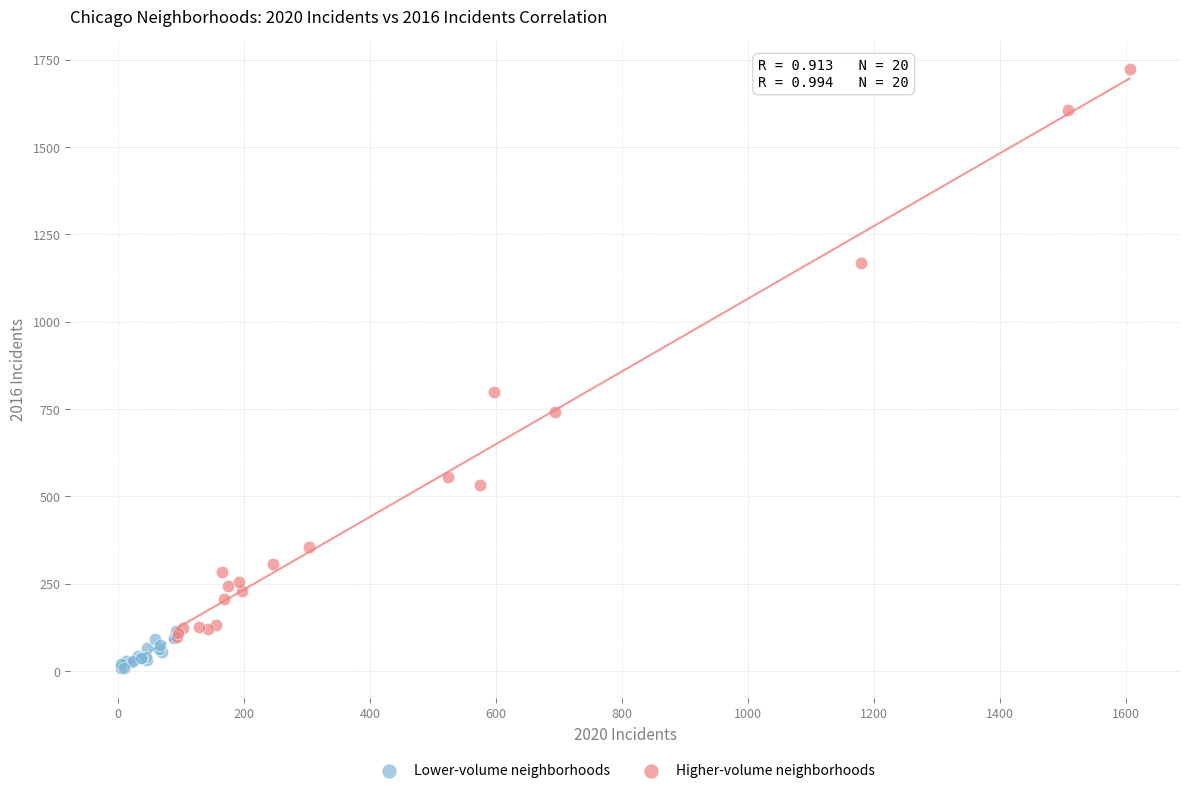

Which series reaches the minimum Y coordinate?

Lower-volume neighborhoods